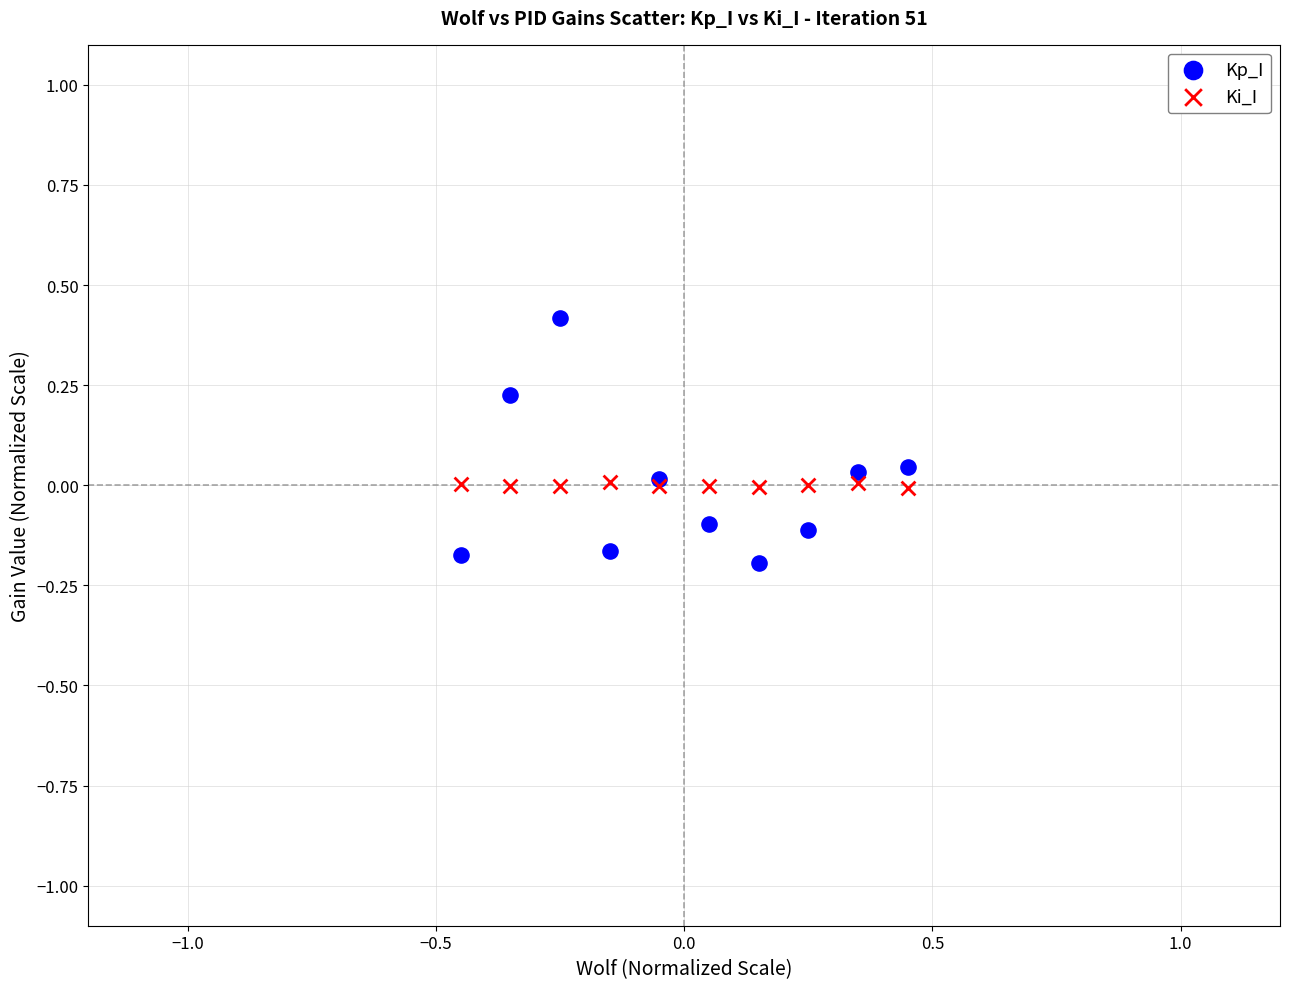

What is the X range (max minus min) for the scatter plot?

0.9